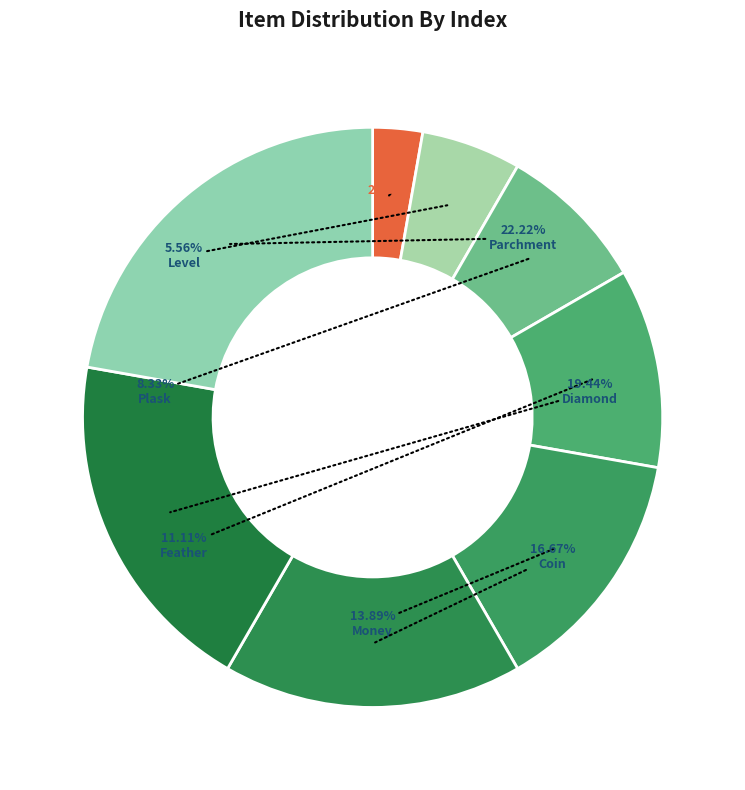

Which category has the smallest portion of the pie?

User